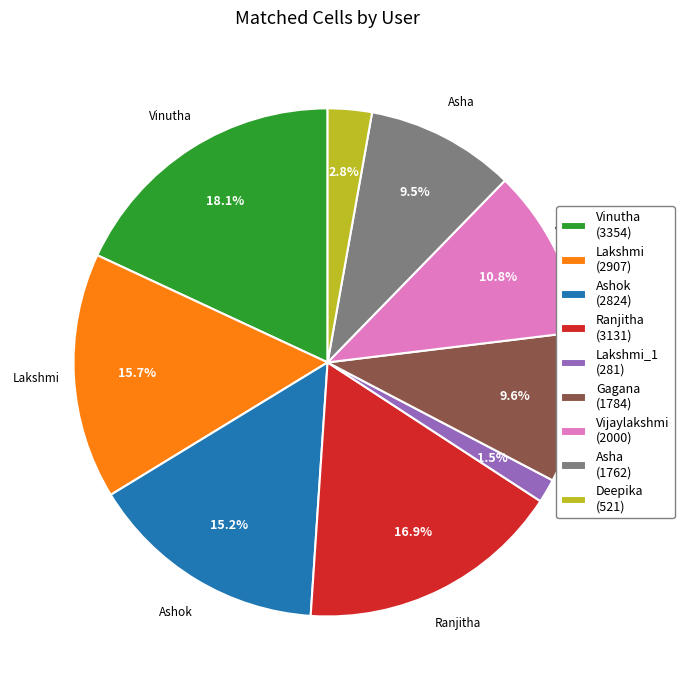

Is the sum of Ashok (2824) and Vijaylakshmi (2000) greater than half?

No